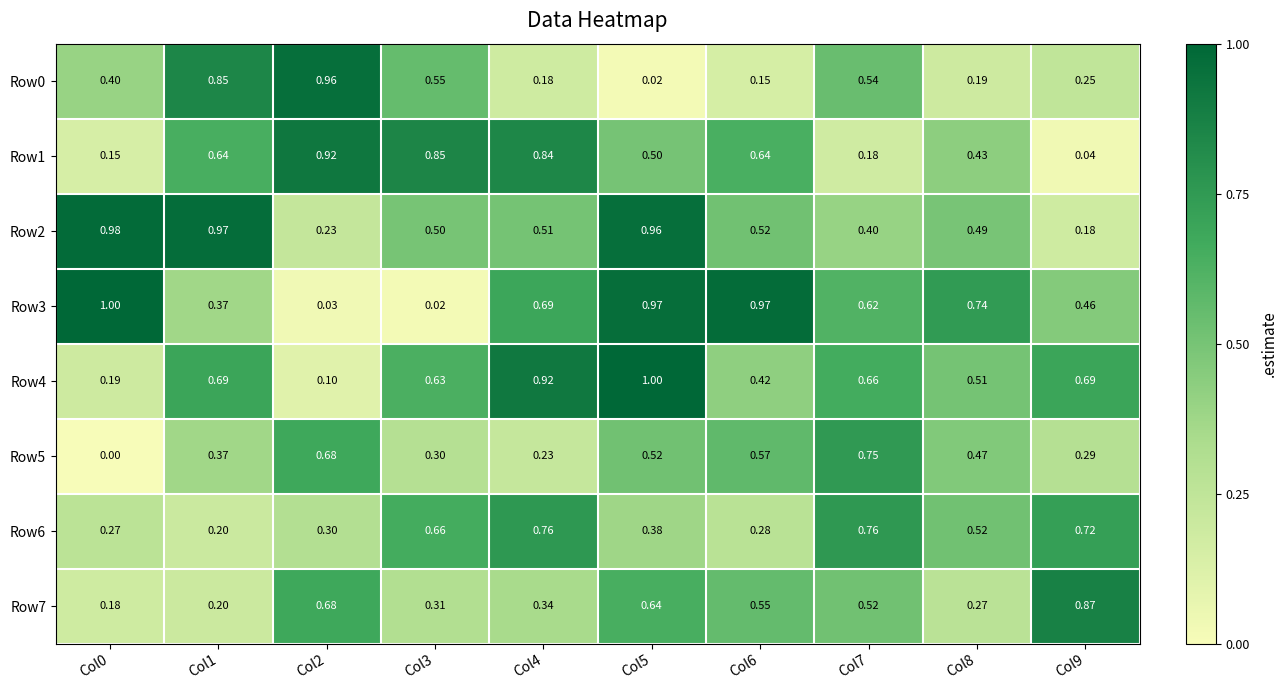

Is the value of Row1 at Col5 greater than the value of Row6 at Col2?

Yes